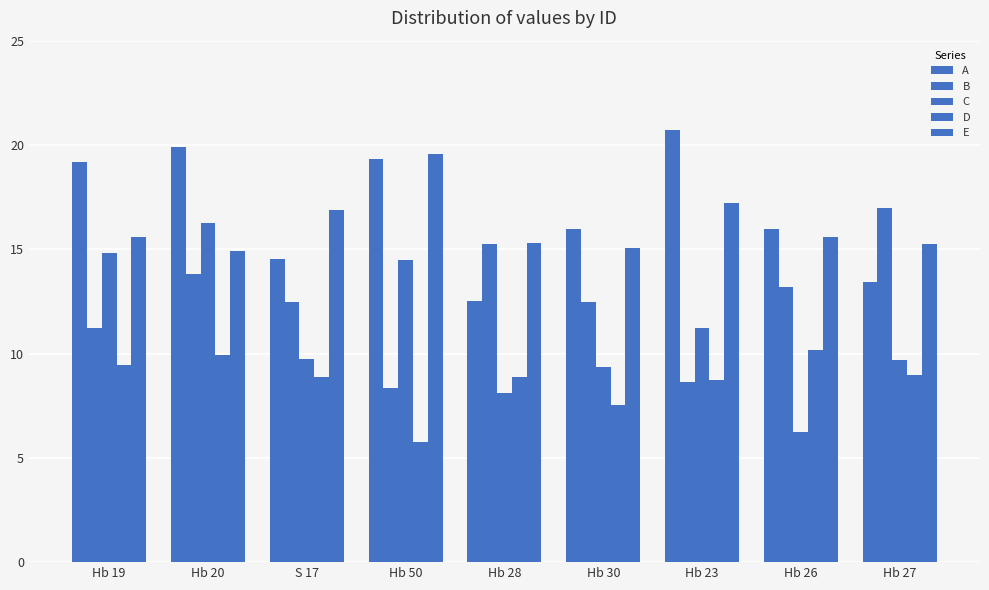

Reading left to right, what are all the values shown in this chart?

A: Hb 19=19.2	Hb 20=19.9	S 17=14.5	Hb 50=19.3	Hb 28=12.5	Hb 30=16.0	Hb 23=20.7	Hb 26=16.0	Hb 27=13.4
B: Hb 19=11.2	Hb 20=13.8	S 17=12.5	Hb 50=8.3	Hb 28=15.2	Hb 30=12.5	Hb 23=8.6	Hb 26=13.2	Hb 27=17.0
C: Hb 19=14.8	Hb 20=16.3	S 17=9.8	Hb 50=14.5	Hb 28=8.1	Hb 30=9.3	Hb 23=11.2	Hb 26=6.2	Hb 27=9.7
D: Hb 19=9.5	Hb 20=9.9	S 17=8.9	Hb 50=5.8	Hb 28=8.9	Hb 30=7.5	Hb 23=8.7	Hb 26=10.2	Hb 27=9.0
E: Hb 19=15.6	Hb 20=14.9	S 17=16.9	Hb 50=19.6	Hb 28=15.3	Hb 30=15.0	Hb 23=17.2	Hb 26=15.6	Hb 27=15.2